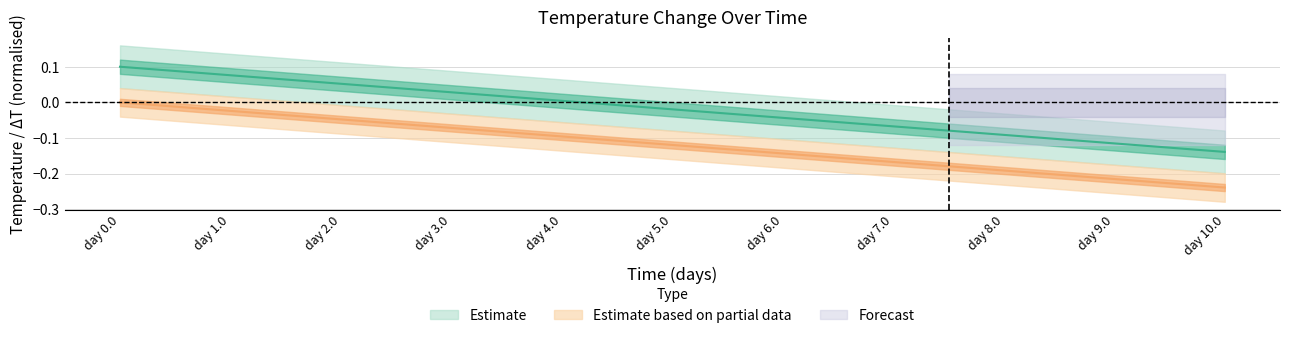

Reading left to right, extract all data points from this chart.

T: 0.1	0.1	0.1	0.1	0.1	0.0	0.0	0.0	0.0	-0.0	-0.0	-0.0	-0.0	-0.1	-0.1	-0.1	-0.1	-0.1	-0.1	-0.1	-0.1
dT: 0.0	-0.0	-0.0	-0.0	-0.0	-0.1	-0.1	-0.1	-0.1	-0.1	-0.1	-0.1	-0.1	-0.2	-0.2	-0.2	-0.2	-0.2	-0.2	-0.2	-0.2